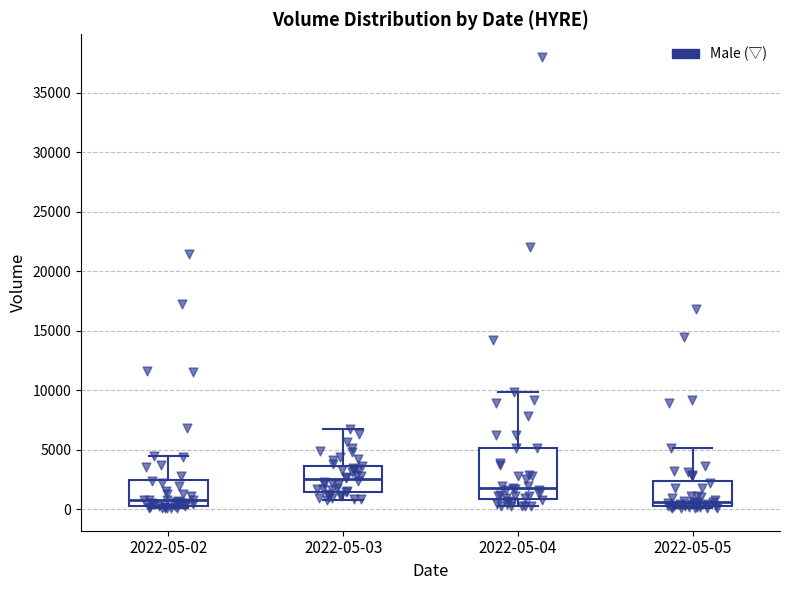

Which box has the highest median line?

2022-05-03